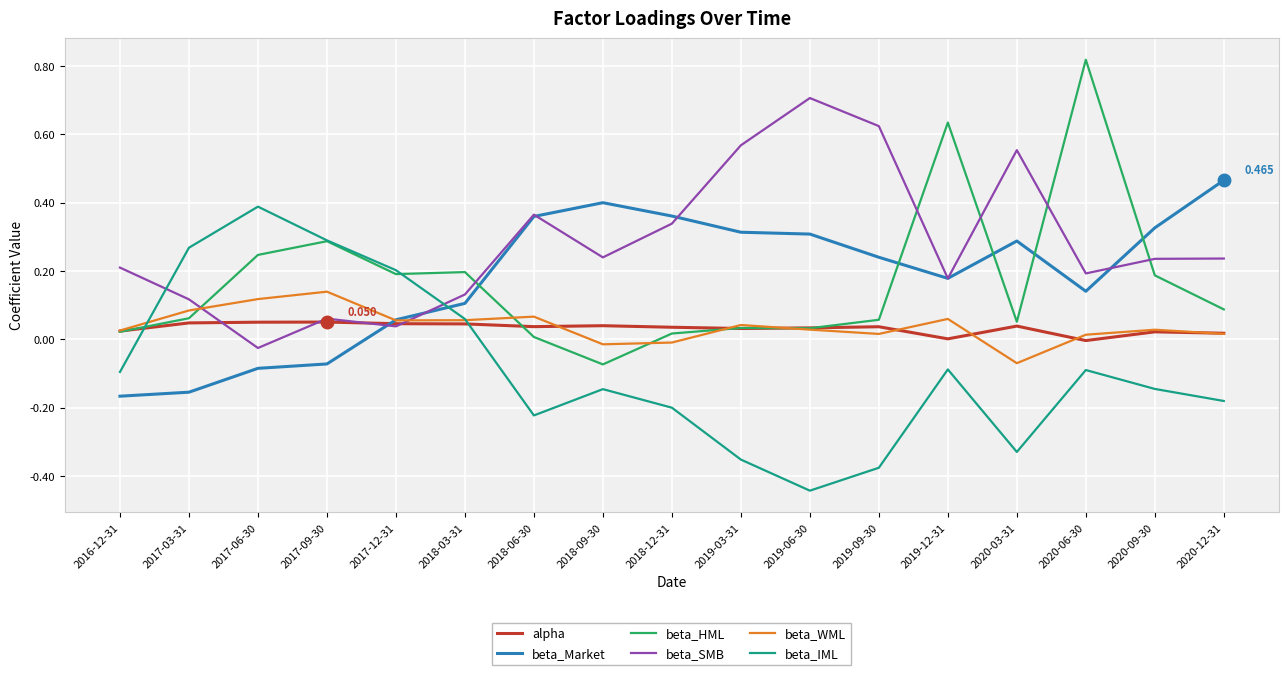

True or false: beta_HML and beta_WML intersect in this chart.

True